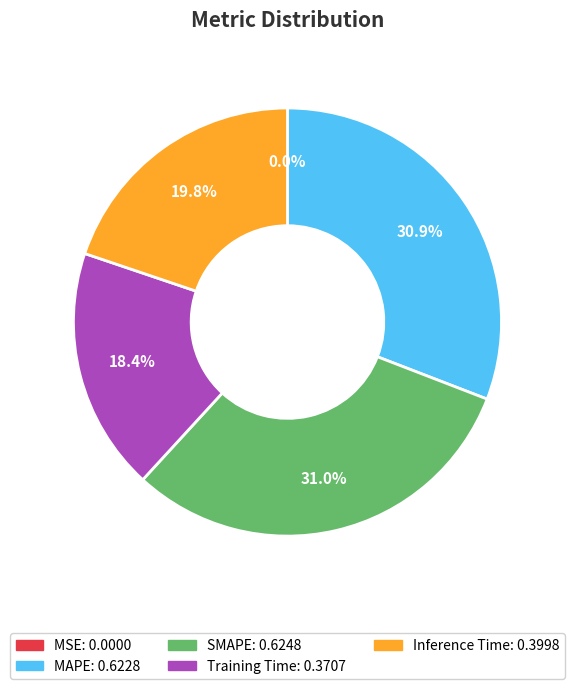

To the nearest percent, what percentage of the pie is MAPE?

31%